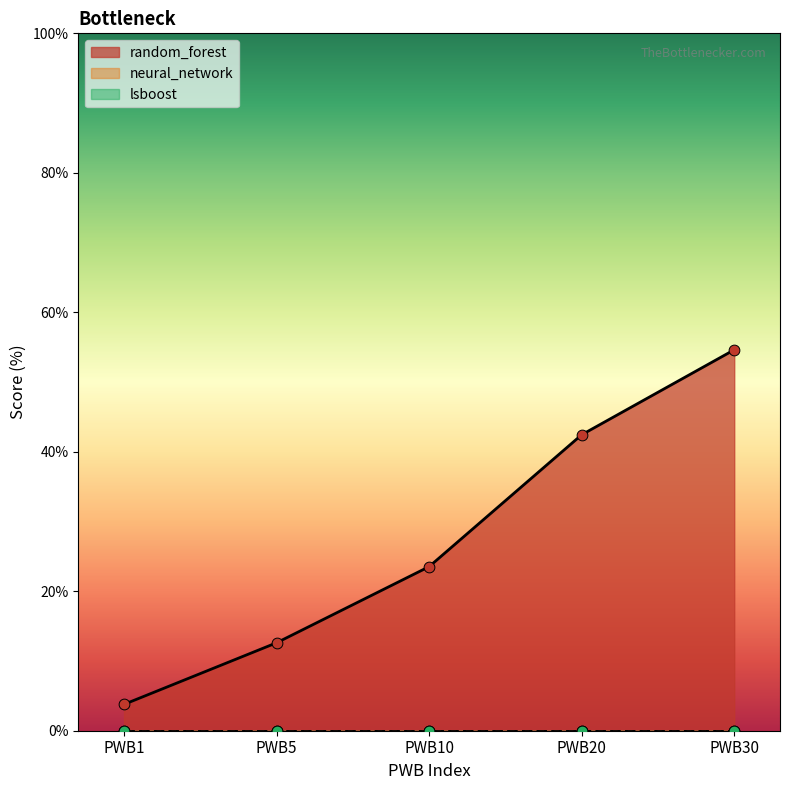

At how many categories does at least one series exceed 5?

4